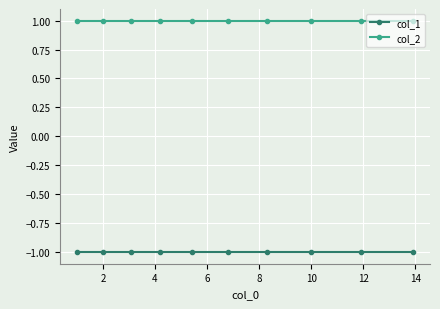

True or false: col_1 has more than 2 interior local peaks.

False